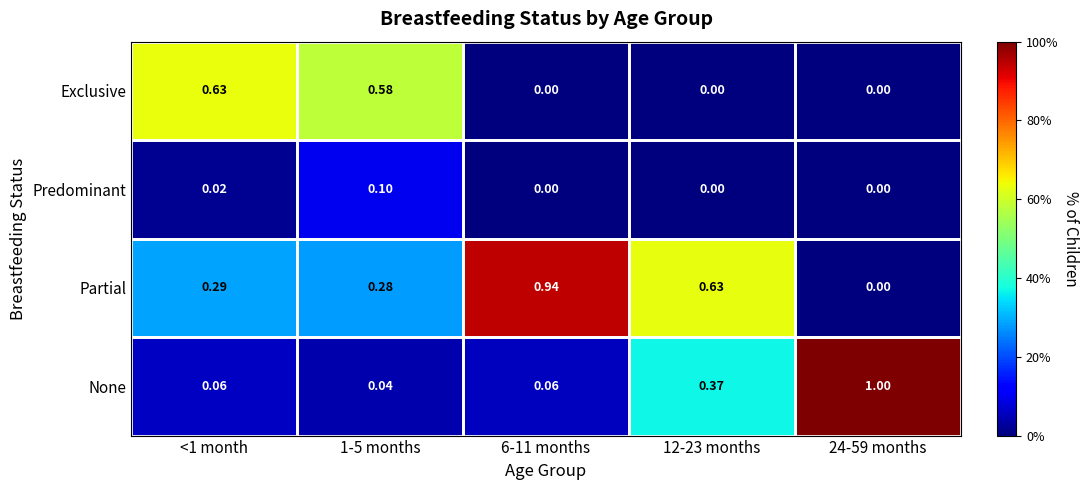

Rank the series by their maximum value, from lowest to highest.

Predominant, Exclusive, Partial, None